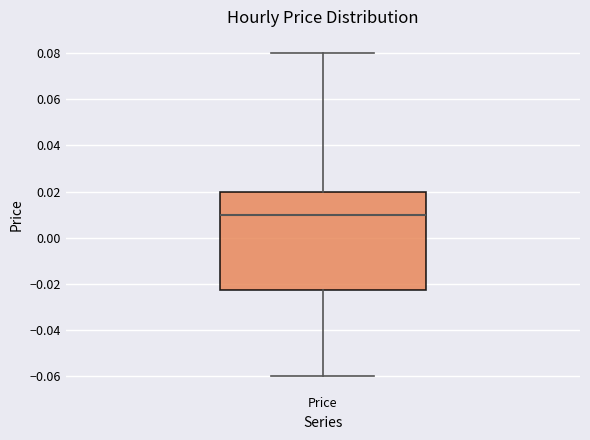

Transcribe this box plot: give where the median line is, the range the box spans, and where the two whiskers end, as read against the y-axis. The values are not printed on the chart, so give them approximately, as read against the axis.

median 0.010, box -0.022 to 0.020, whiskers -0.060 to 0.080